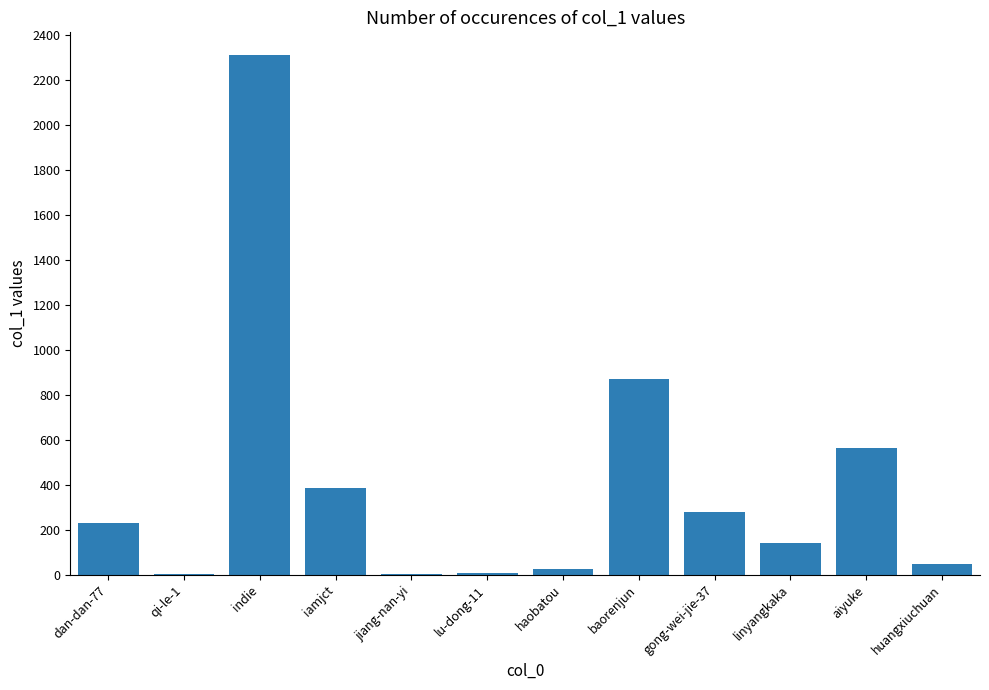

What is the maximum value shown in the chart?

2314